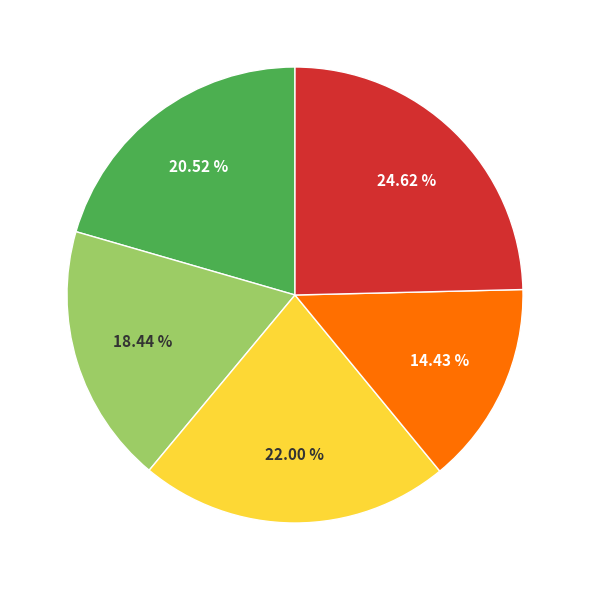

Does any single category account for the majority?

No